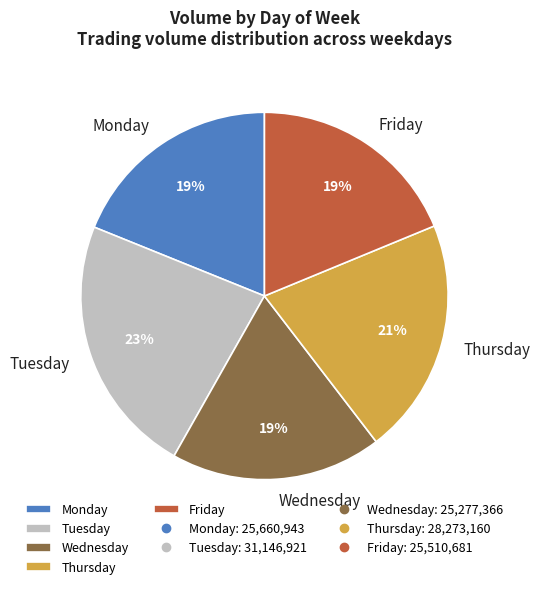

What is the ratio of the value at Monday to the value at Thursday?

0.9